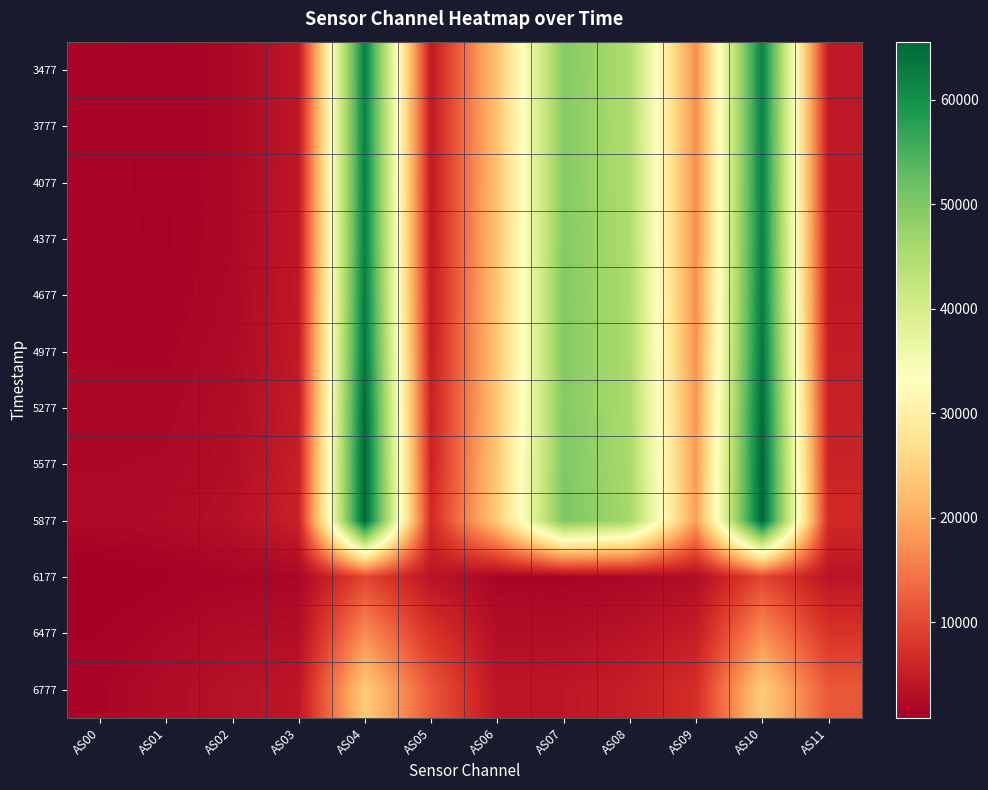

Reading left to right, list all the values displayed in this chart.

3477: AS00=1669	AS01=1512	AS02=2045	AS03=4203	AS04=62064	AS05=4371	AS06=23054	AS07=49461	AS08=44899	AS09=16897	AS10=62088	AS11=4374
3777: AS00=1668	AS01=1514	AS02=2049	AS03=4204	AS04=61982	AS05=4370	AS06=22984	AS07=49352	AS08=44851	AS09=16916	AS10=62006	AS11=4376
4077: AS00=1676	AS01=1526	AS02=2062	AS03=4220	AS04=62071	AS05=4388	AS06=23008	AS07=49386	AS08=44861	AS09=16924	AS10=62085	AS11=4396
4377: AS00=1694	AS01=1555	AS02=2098	AS03=4256	AS04=62271	AS05=4436	AS06=23067	AS07=49472	AS08=44932	AS09=16963	AS10=62297	AS11=4440
4677: AS00=1738	AS01=1622	AS02=2186	AS03=4346	AS04=62780	AS05=4574	AS06=23194	AS07=49615	AS08=45058	AS09=17081	AS10=62795	AS11=4578
4977: AS00=1820	AS01=1753	AS02=2357	AS03=4515	AS04=63469	AS05=4862	AS06=23227	AS07=49521	AS08=45129	AS09=17383	AS10=63502	AS11=4870
5277: AS00=1959	AS01=1981	AS02=2655	AS03=4821	AS04=64816	AS05=5326	AS06=23321	AS07=49481	AS08=45314	AS09=17867	AS10=64832	AS11=5332
5577: AS00=2065	AS01=2145	AS02=2870	AS03=5063	AS04=65535	AS05=5654	AS06=23647	AS07=49845	AS08=45634	AS09=18156	AS10=65535	AS11=5662
5877: AS00=2254	AS01=2429	AS02=3232	AS03=5456	AS04=65535	AS05=6512	AS06=24075	AS07=50286	AS08=46104	AS09=18705	AS10=65535	AS11=6518
6177: AS00=845	AS01=1299	AS02=1673	AS03=1813	AS04=9591	AS05=3744	AS06=1703	AS07=1611	AS08=1987	AS09=2709	AS10=9601	AS11=3748
6477: AS00=1333	AS01=2017	AS02=2601	AS03=2935	AS04=16996	AS05=7710	AS06=2878	AS07=2860	AS08=3559	AS09=4899	AS10=17005	AS11=7722
6777: AS00=1744	AS01=2618	AS02=3401	AS03=3965	AS04=24168	AS05=11652	AS06=4018	AS07=4109	AS08=5116	AS09=7039	AS10=24191	AS11=11662